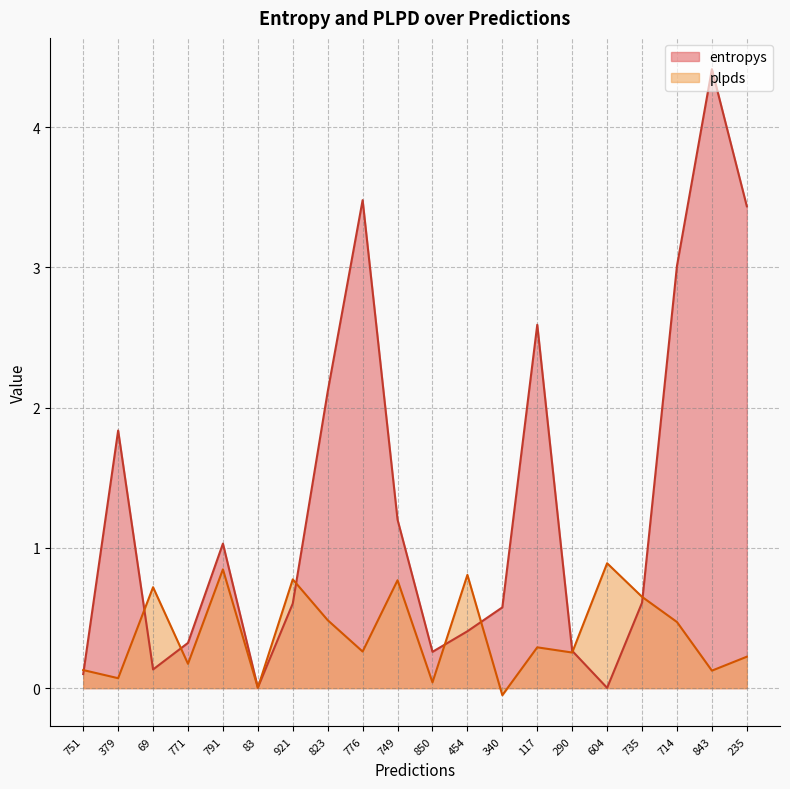

Where is plpds nearest to the value 0?

83